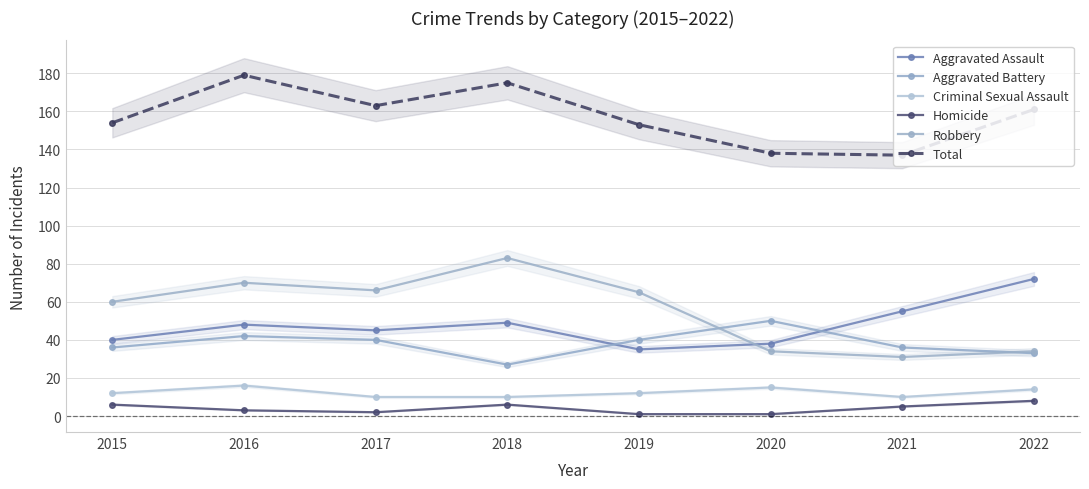

What are all the series names shown in the legend?

Aggravated Assault, Aggravated Battery, Criminal Sexual Assault, Homicide, Robbery, Total